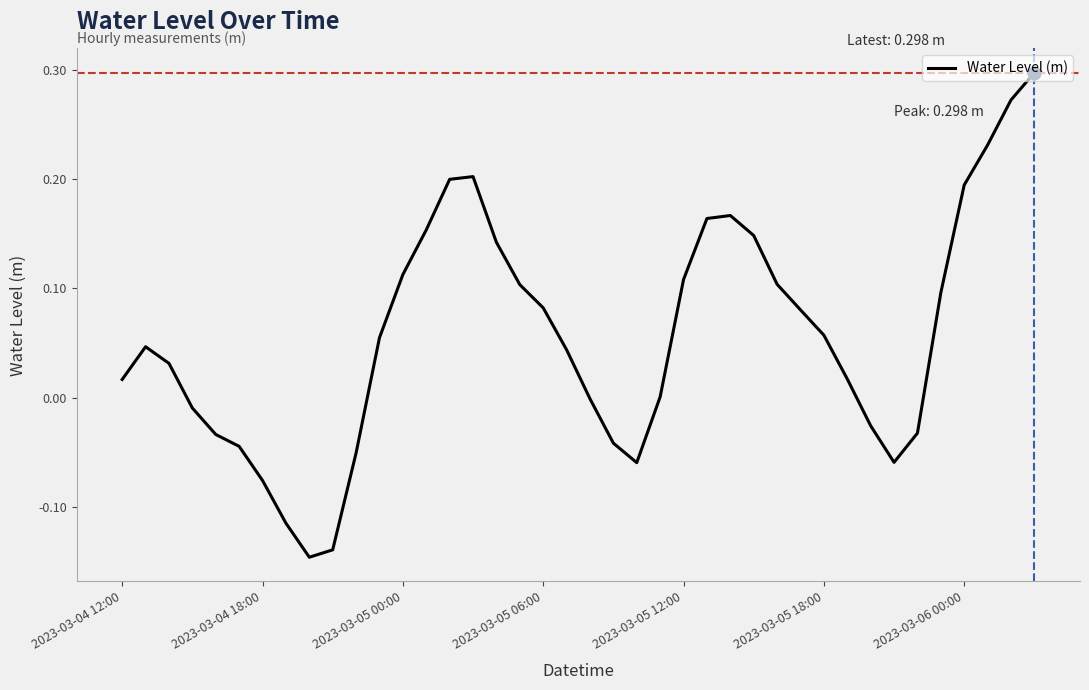

What is the difference between the maximum and minimum values?

0.4